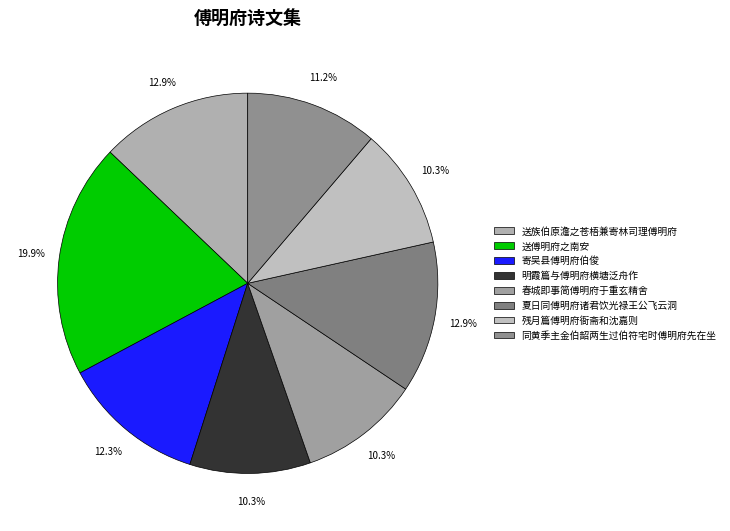

Is it true that 送傅明府之南安 is 20% of the pie?

True